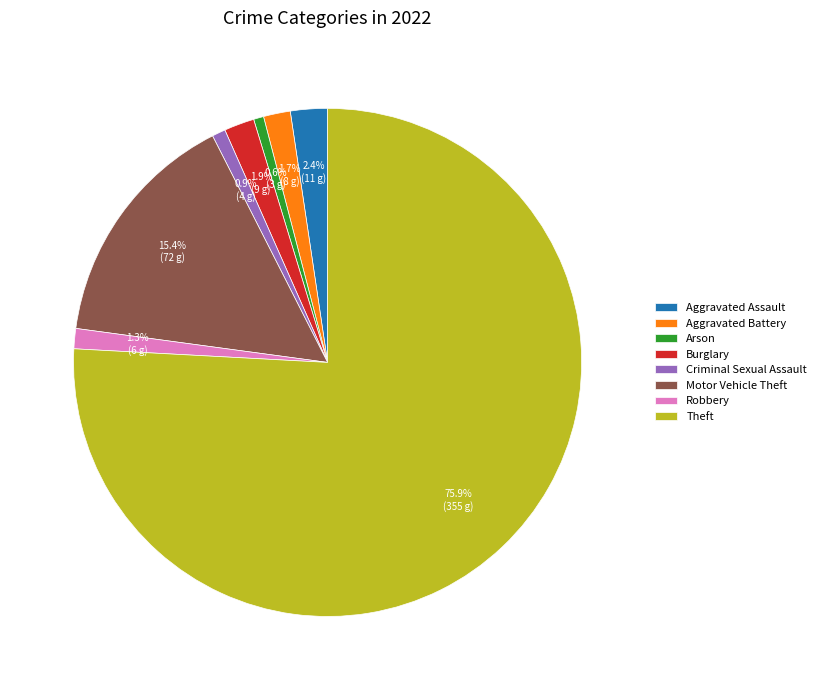

How many slices are in this pie chart?

8